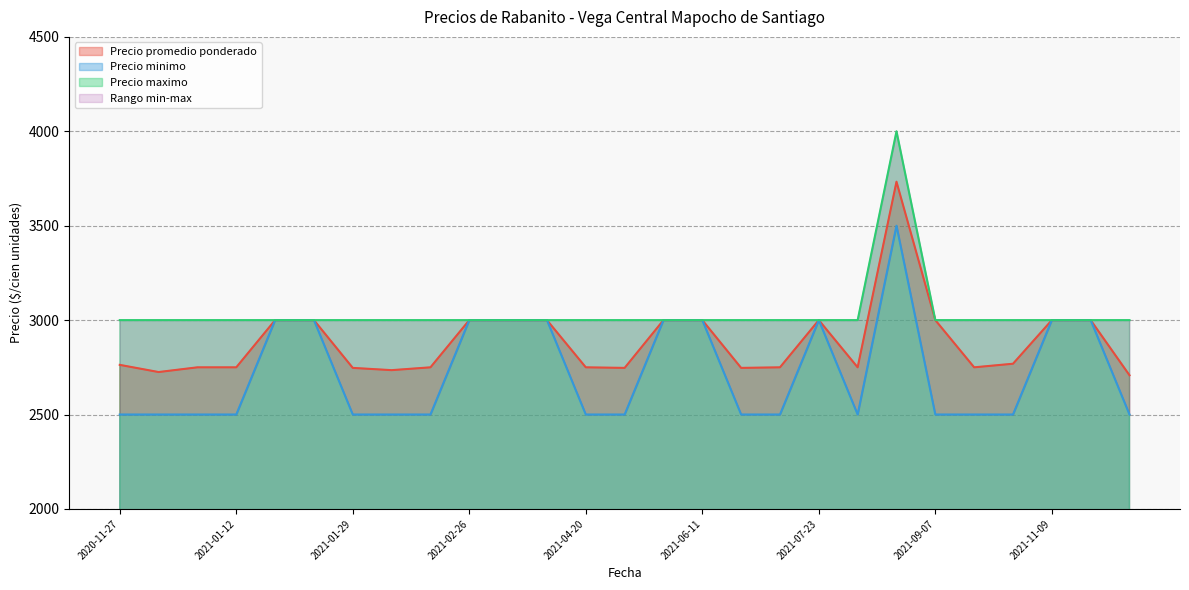

At which category does Precio maximo reach its first local peak?

2021-08-25